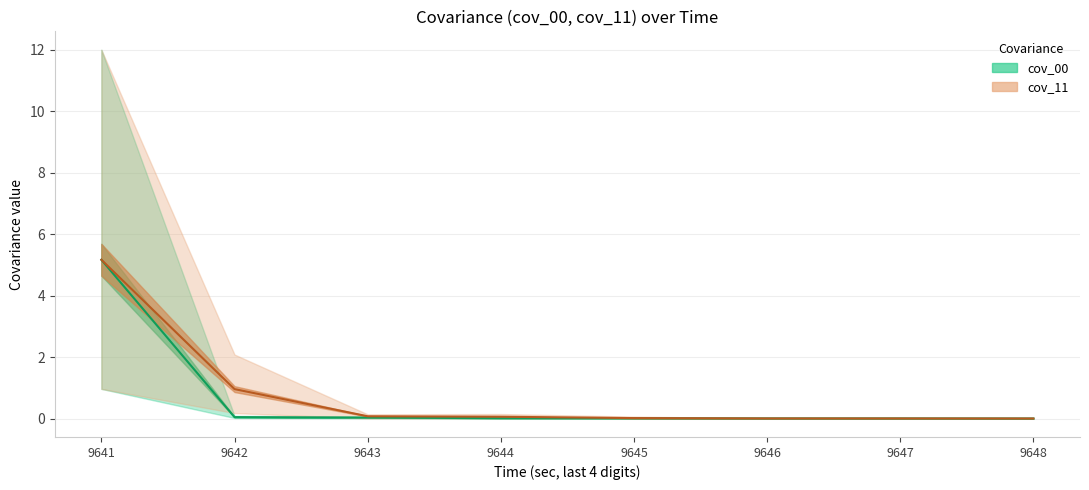

Reading left to right, what are all the values shown in this chart?

cov_00_mean: 5.2	0.0	0.0	0.0	0.0	0.0	0.0	0.0
cov_11_mean: 5.2	1.0	0.1	0.1	0.0	0.0	0.0	0.0